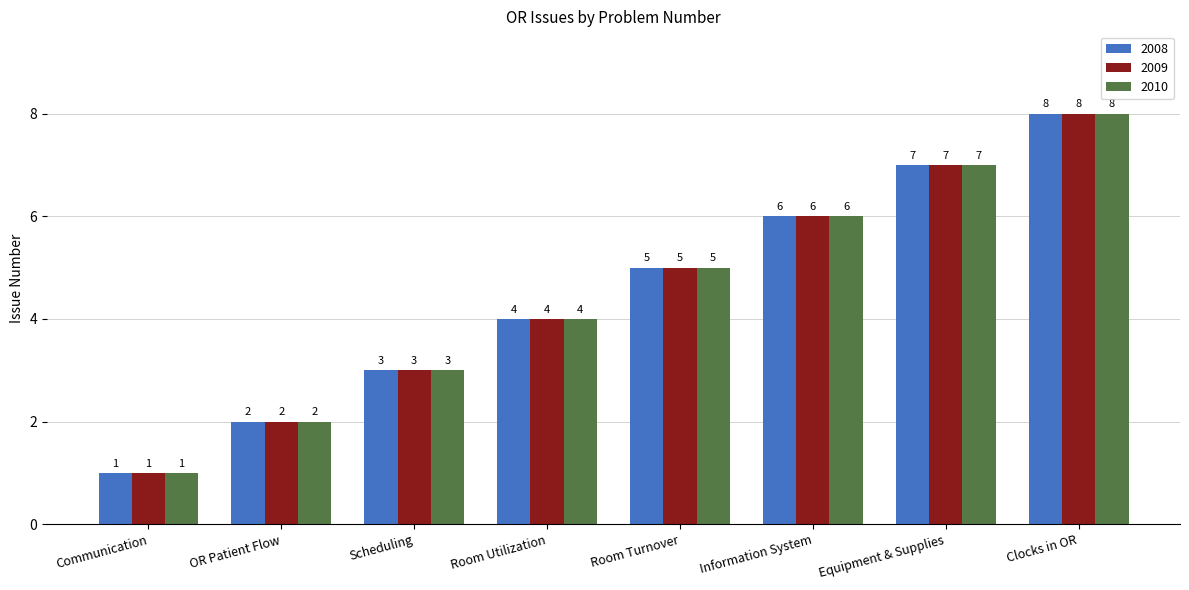

What is the sum of all 2009 values?

36